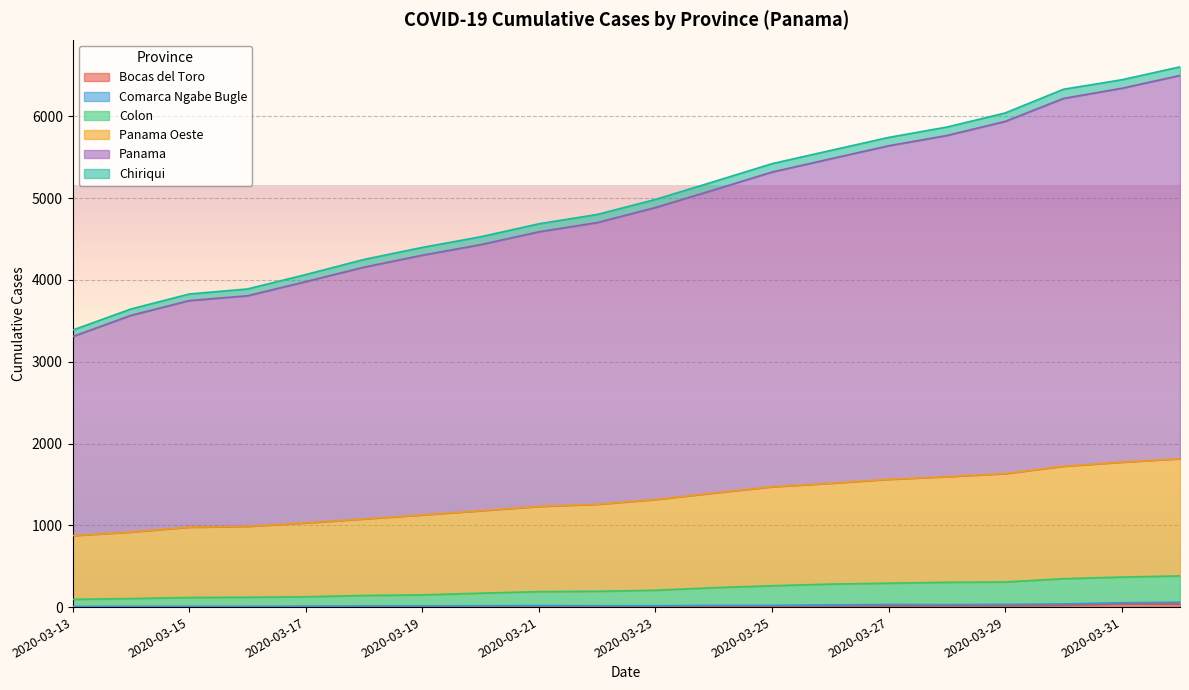

At which label is Bocas del Toro closest to 22?

2020-03-29